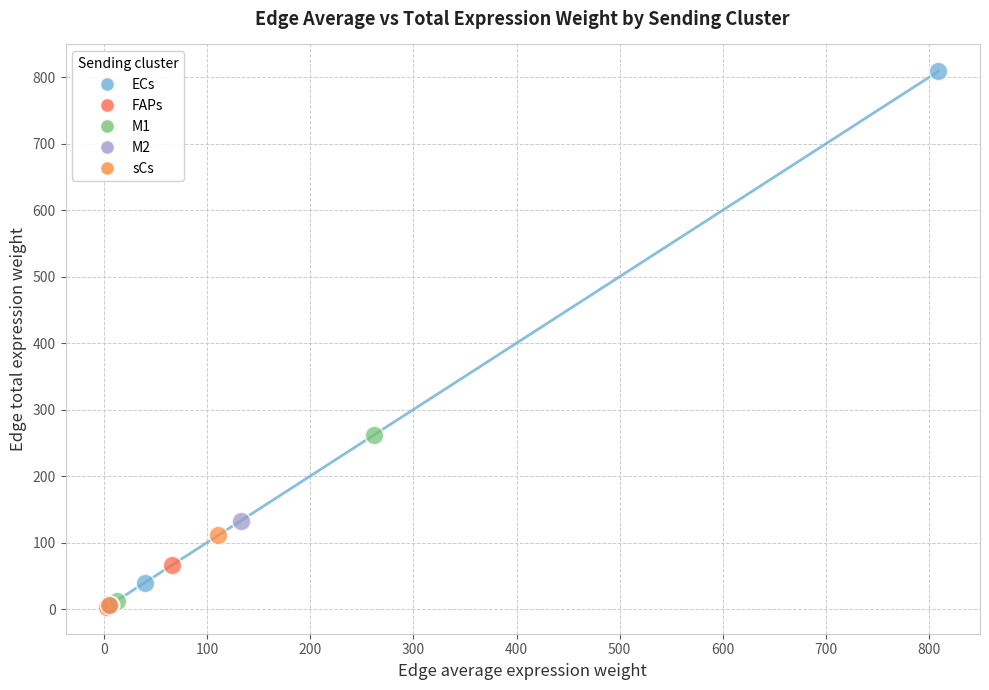

Which series has the widest spread of Y values?

ECs